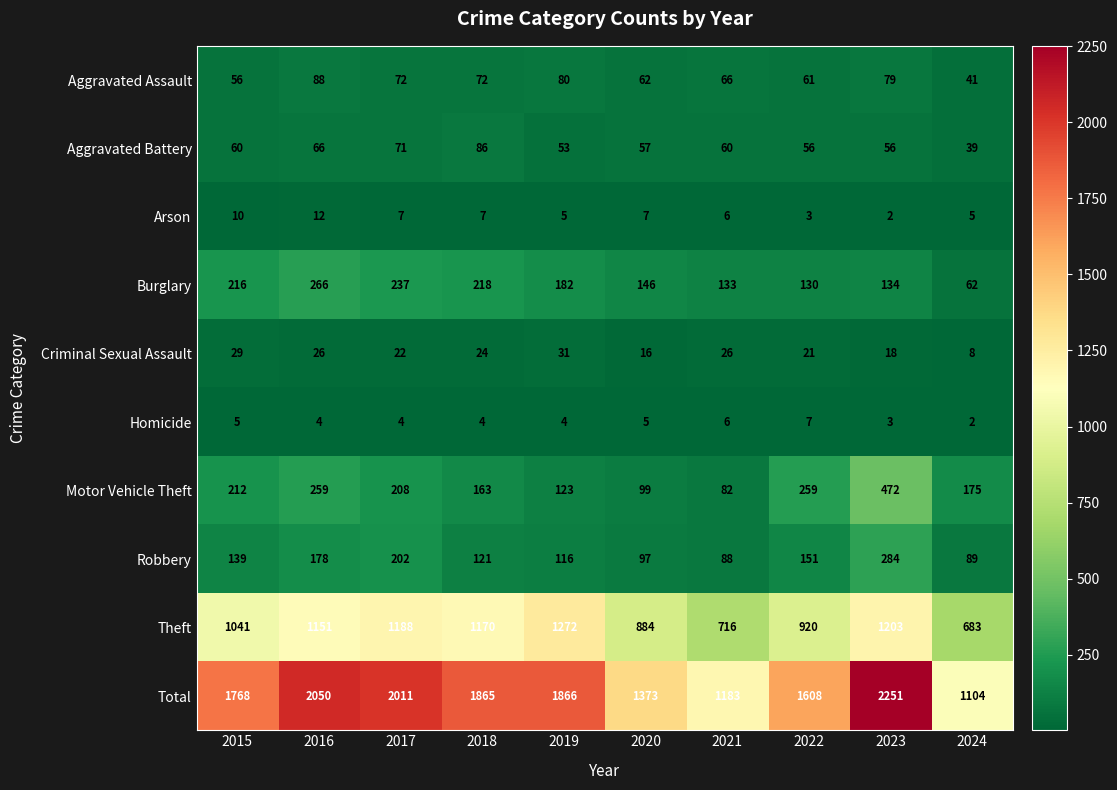

What is the sum of the Robbery values at 2024 and 2018?

210